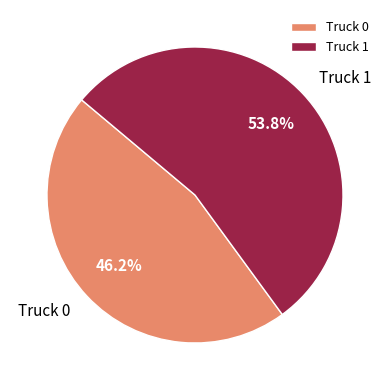

Which category has the biggest portion of the pie?

Truck 1